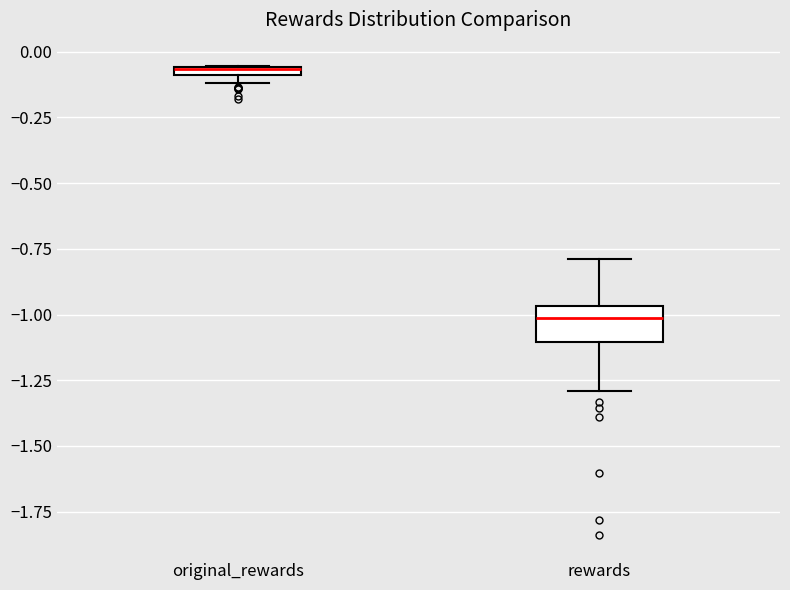

Where is the lower edge of the box for original_rewards on the y-axis? The values are not printed on the chart, so give them approximately, as read against the axis.

-0.10